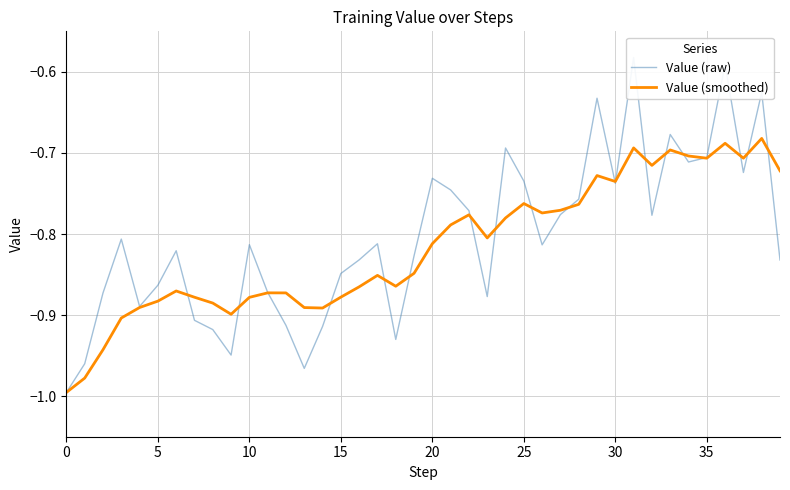

Reading left to right, list all the values displayed in this chart.

Value (raw): -1.0	-1.0	-0.9	-0.8	-0.9	-0.9	-0.8	-0.9	-0.9	-0.9	-0.8	-0.9	-0.9	-1.0	-0.9	-0.8	-0.8	-0.8	-0.9	-0.8	-0.7	-0.7	-0.8	-0.9	-0.7	-0.7	-0.8	-0.8	-0.8	-0.6	-0.7	-0.6	-0.8	-0.7	-0.7	-0.7	-0.6	-0.7	-0.6	-0.8
Value (smoothed): -1.0	-1.0	-0.9	-0.9	-0.9	-0.9	-0.9	-0.9	-0.9	-0.9	-0.9	-0.9	-0.9	-0.9	-0.9	-0.9	-0.9	-0.9	-0.9	-0.8	-0.8	-0.8	-0.8	-0.8	-0.8	-0.8	-0.8	-0.8	-0.8	-0.7	-0.7	-0.7	-0.7	-0.7	-0.7	-0.7	-0.7	-0.7	-0.7	-0.7